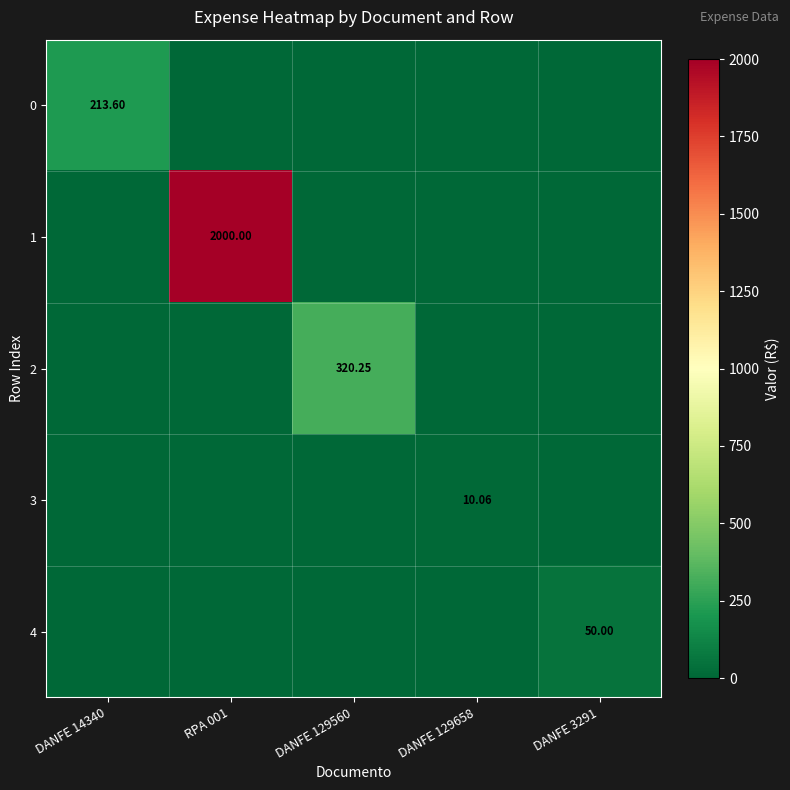

True or false: 3 has a value of 3.7 at RPA 001.

False